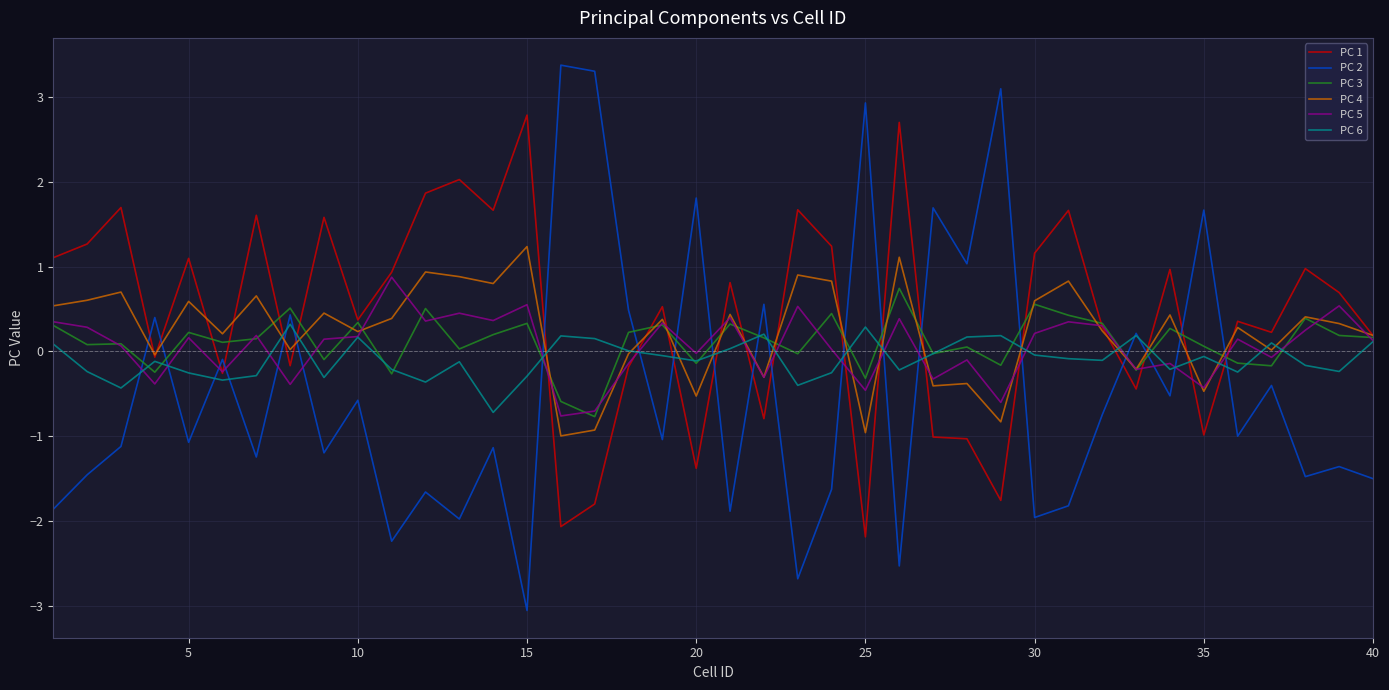

What is the sum of all PC 3 values?

4.4